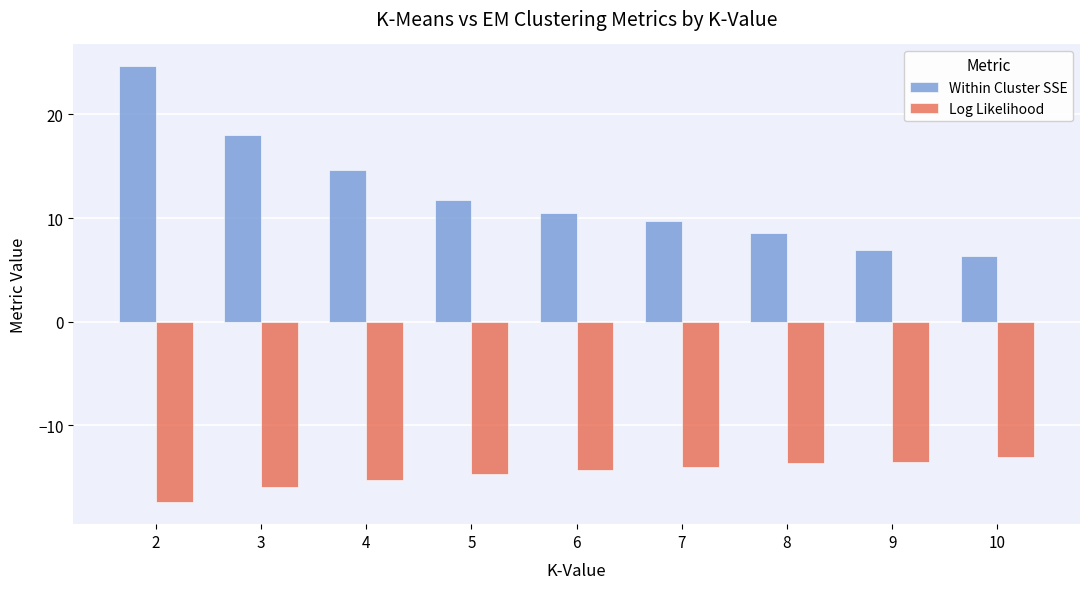

How many data points in Within Cluster SSE are less than 10?

4